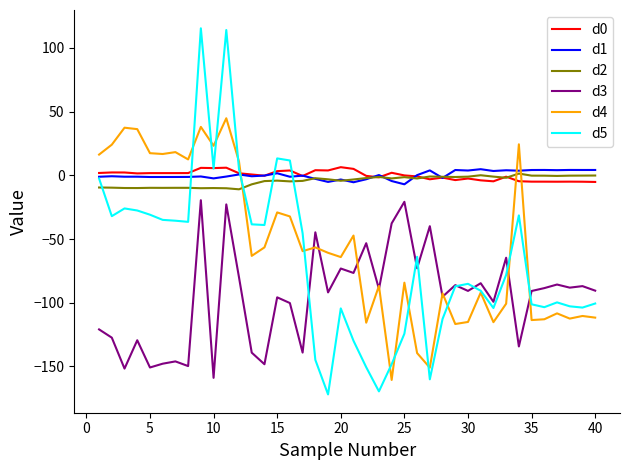

True or false: d1 and d4 intersect in this chart.

True